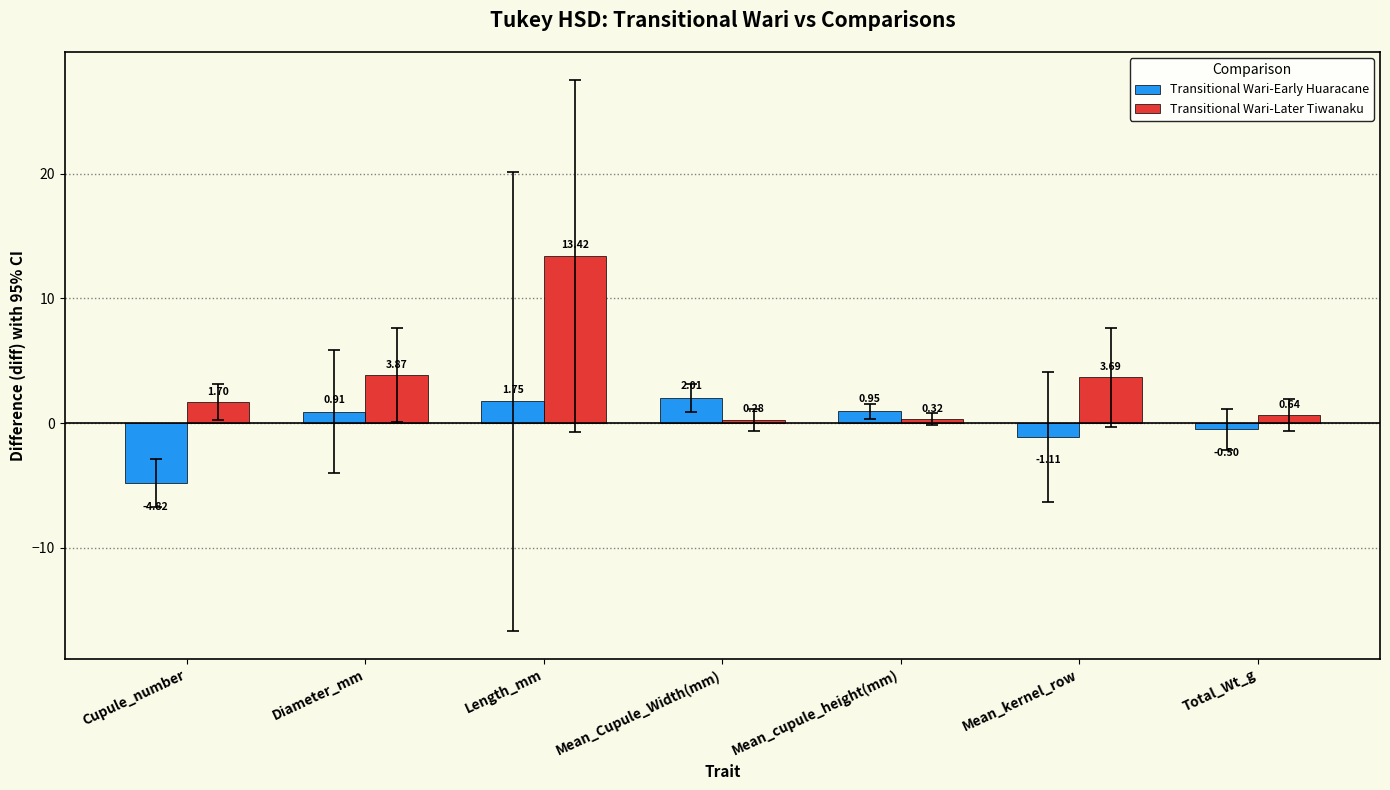

What is the difference between the maximum and minimum values in the Transitional Wari-Early Huaracane series?

6.8